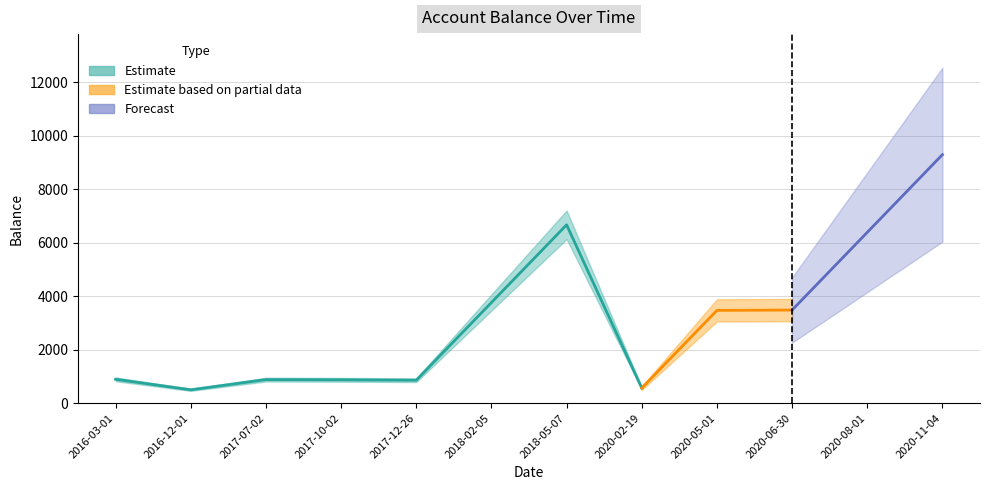

How many categories are shown in the chart?

12